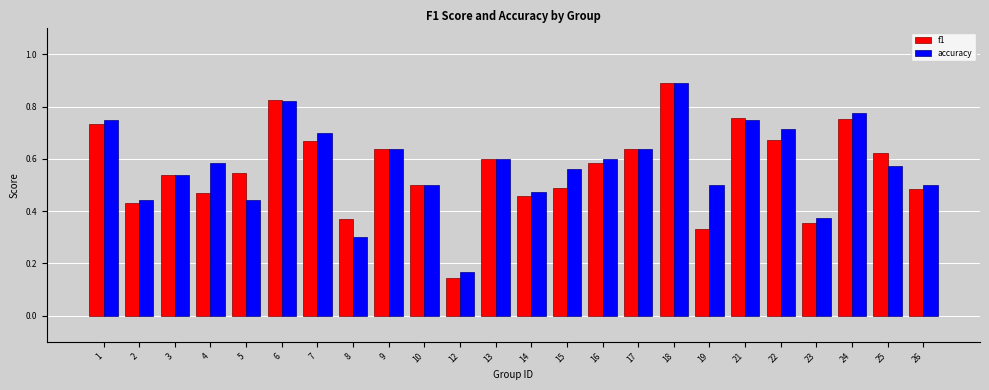

Which series changed the most between 3 and 4?

f1